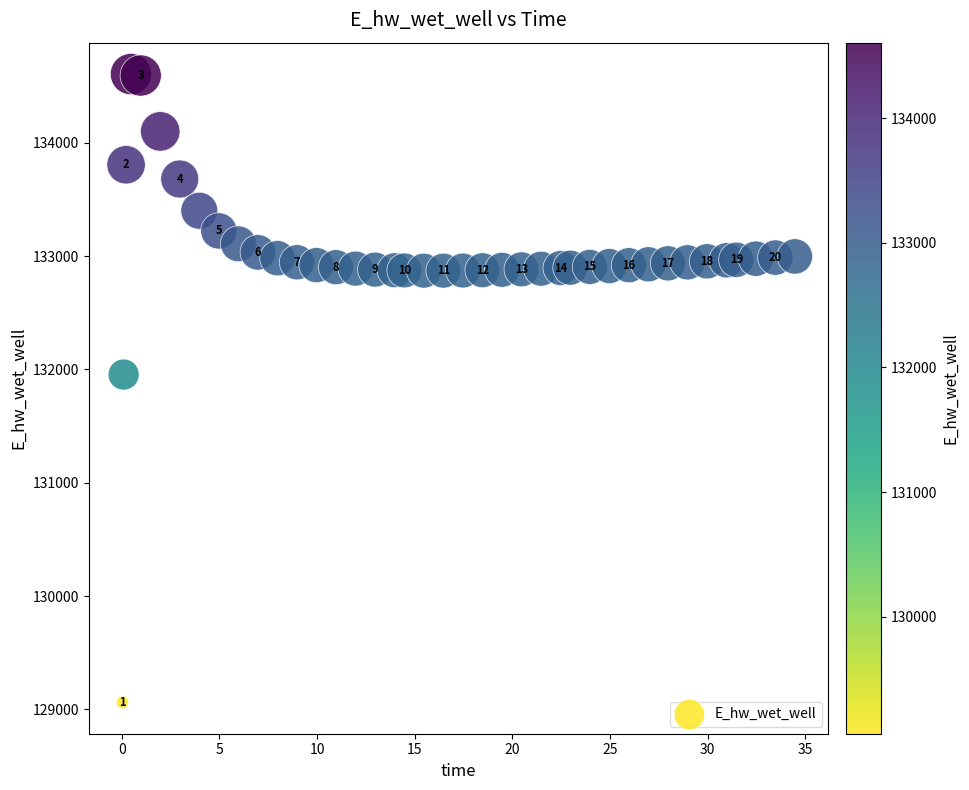

What is the range of X values (max minus min)?

34.4